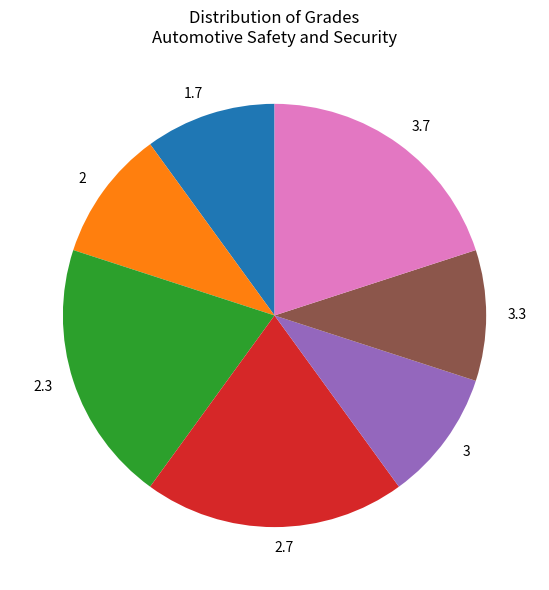

True or false: 1.7 accounts for 1% of the total.

False